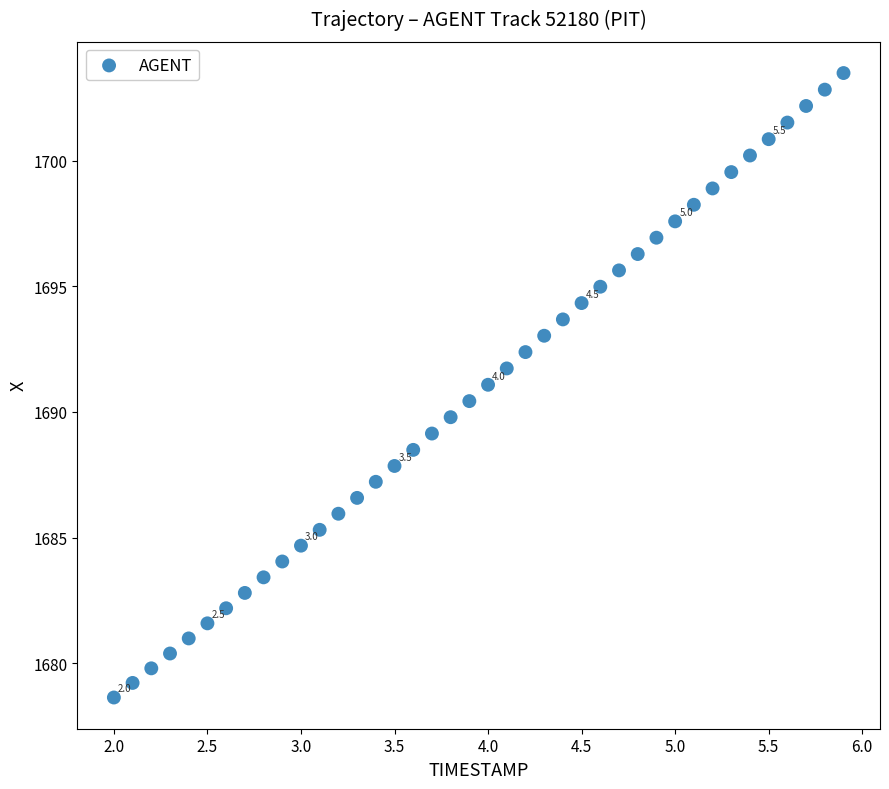

What is the range of X values (max minus min)?

3.9